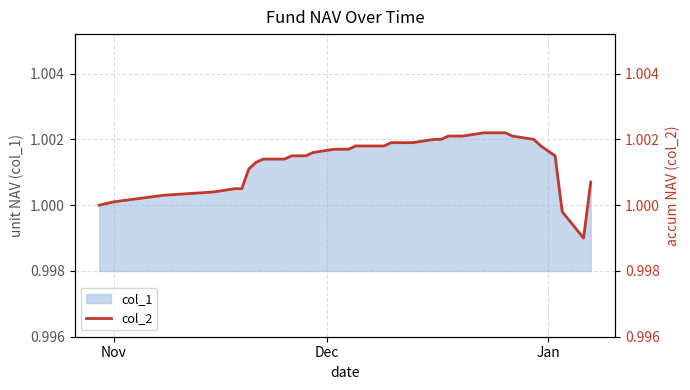

How many lines are shown in the chart?

1